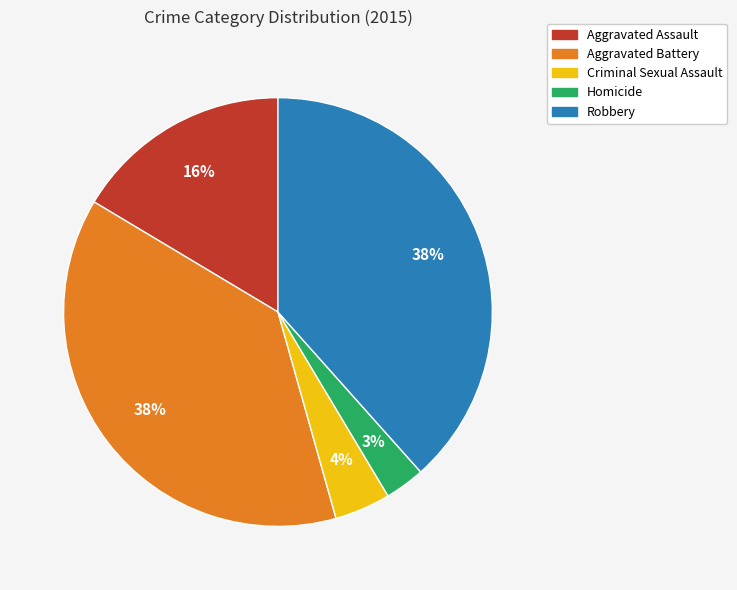

Which category has the smallest portion of the pie?

Homicide